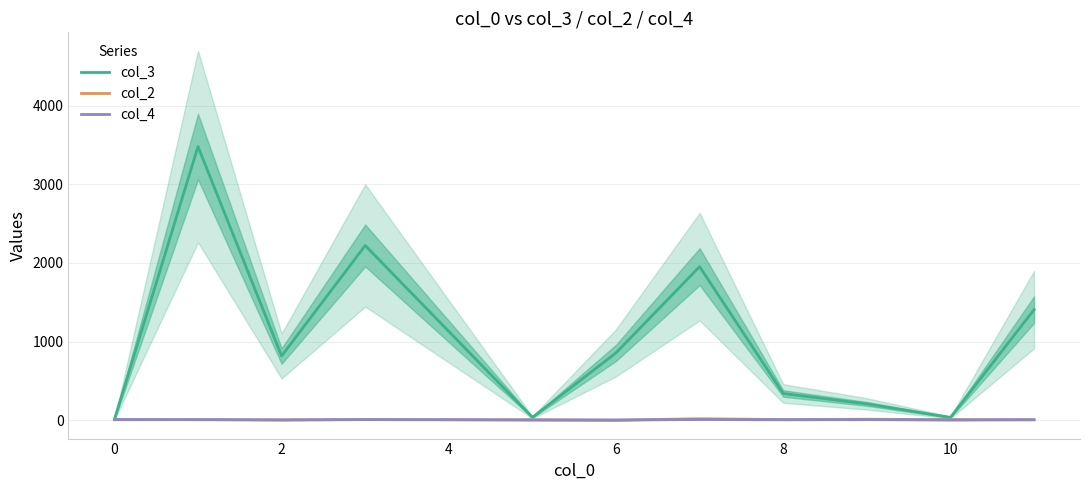

At which label does col_2 first exceed 6?

4